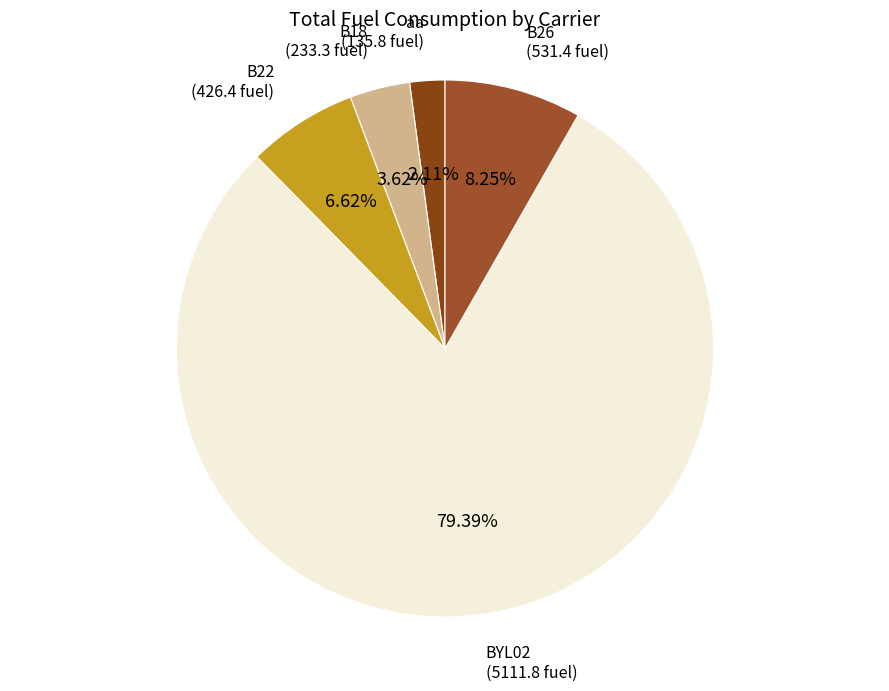

Is the sum of B18 and BYL02 greater than half?

Yes